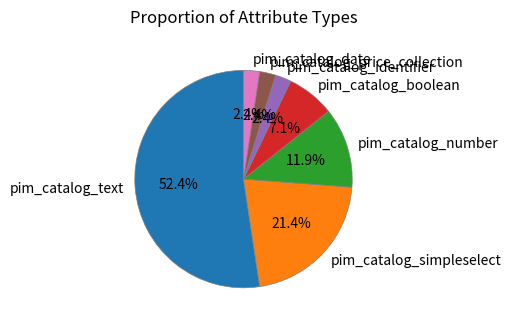

To the nearest percent, what is the difference between the pim_catalog_number and pim_catalog_text slice percentages?

40%